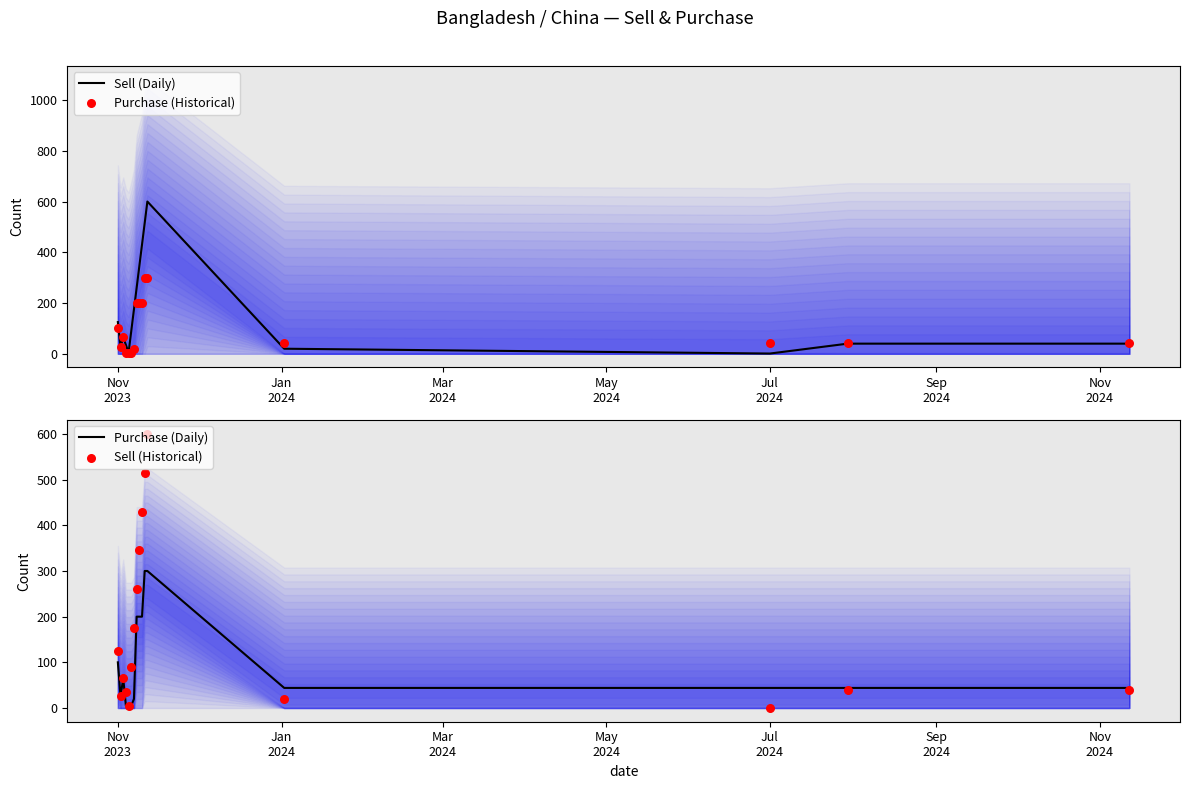

What is the highest value of the Sell (Daily) series?

600.0